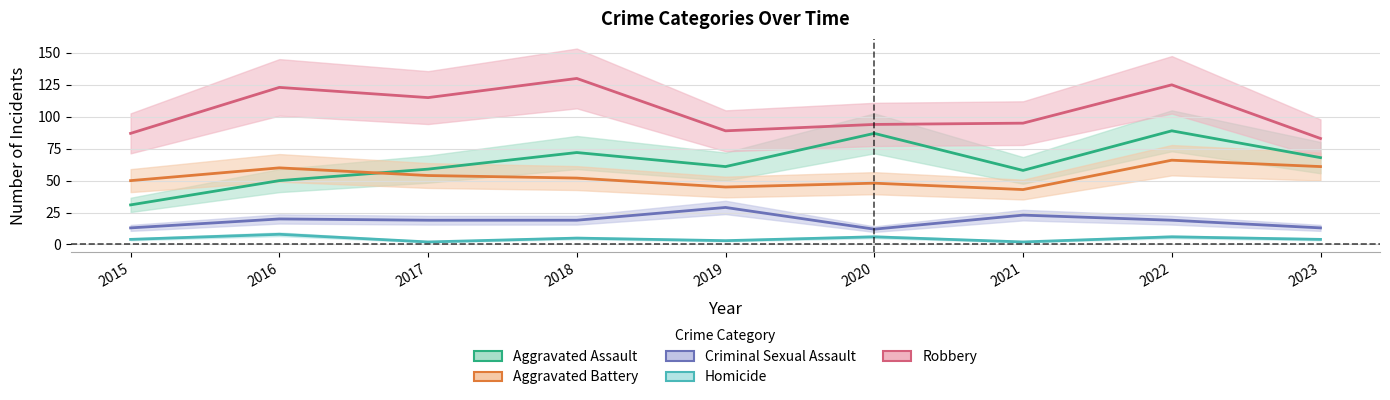

Where is Robbery nearest to the value 106?

2017